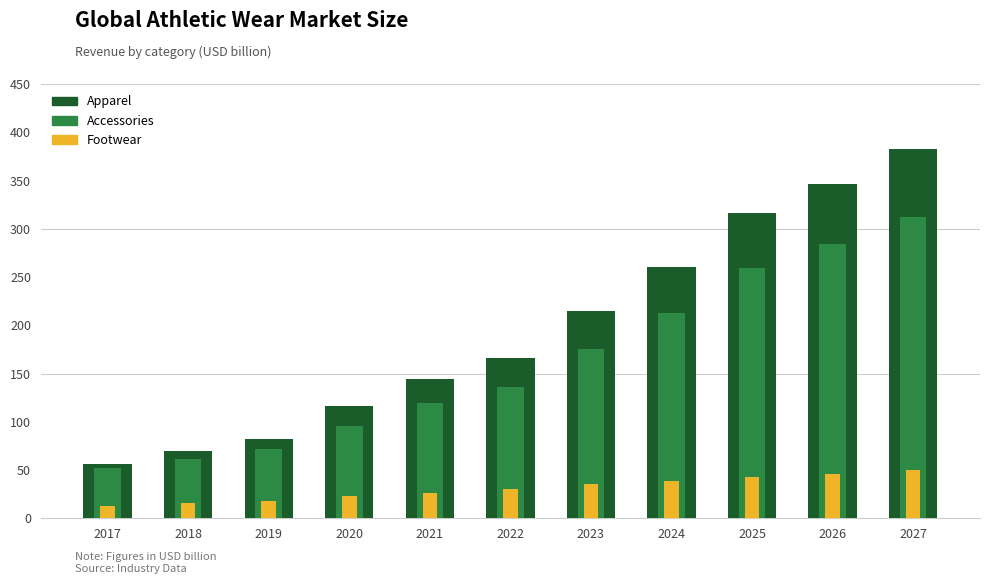

Between 2018 and 2027, which is larger?

2027